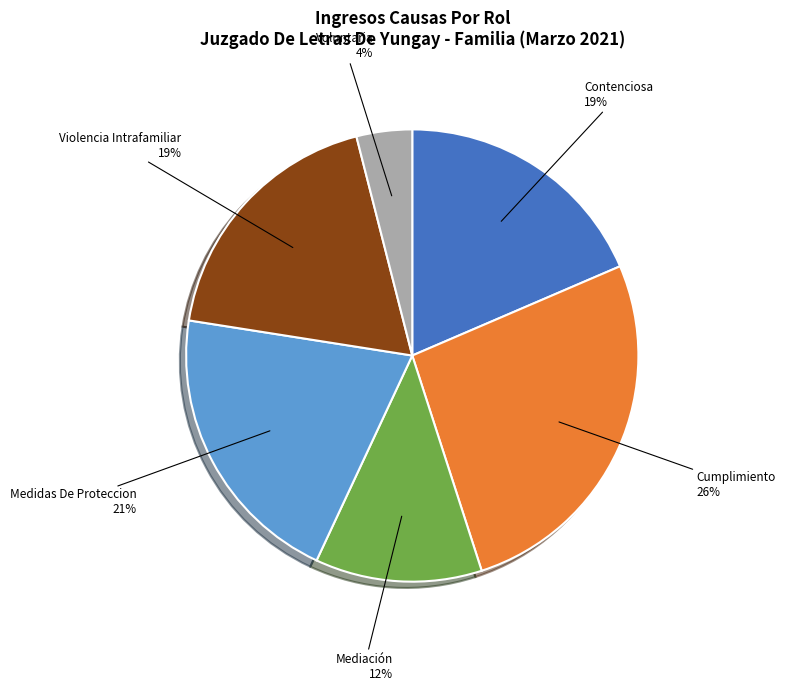

Count the number of slices in the pie.

6